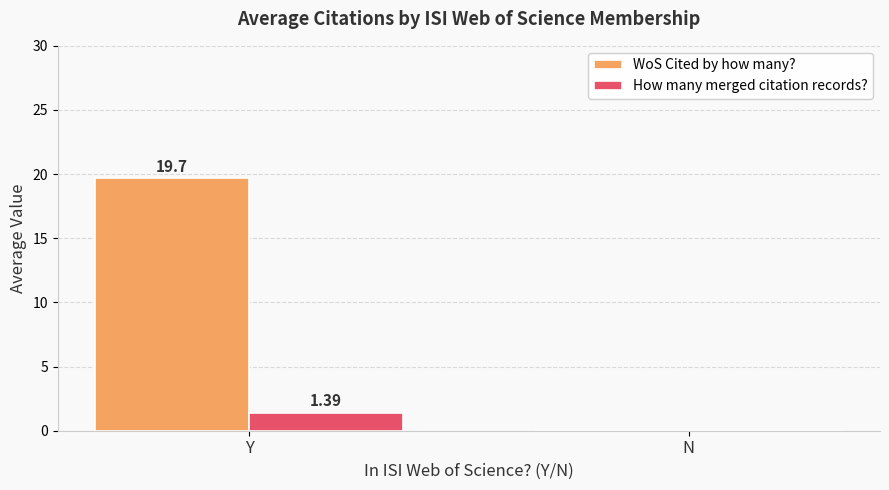

The WoS Cited by how many? series shows 19.7 at Y. True or false?

True